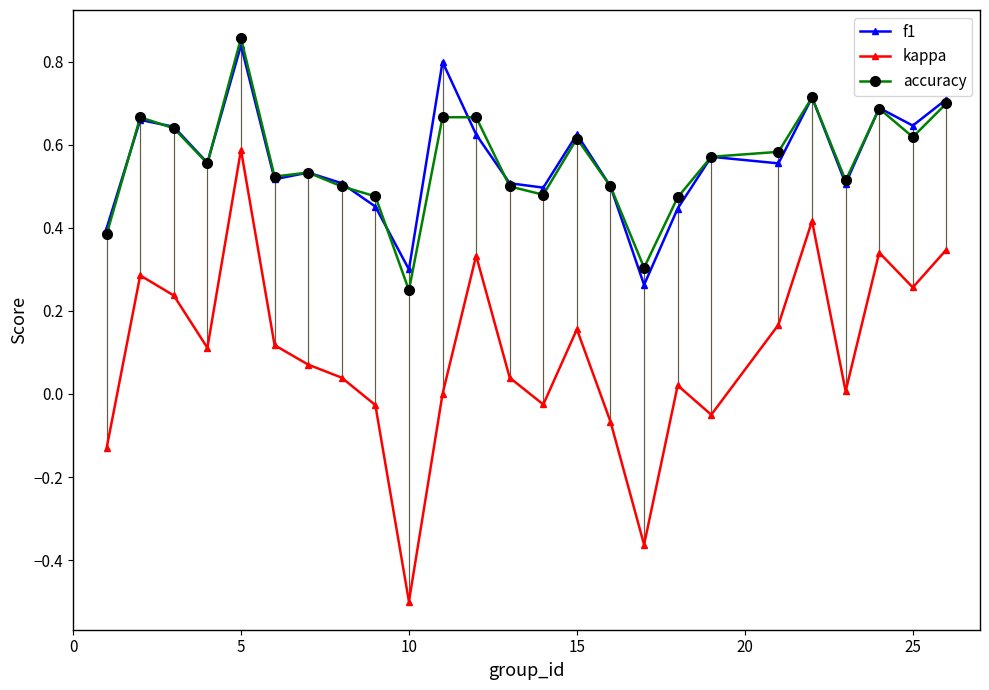

True or false: accuracy and kappa intersect in this chart.

False